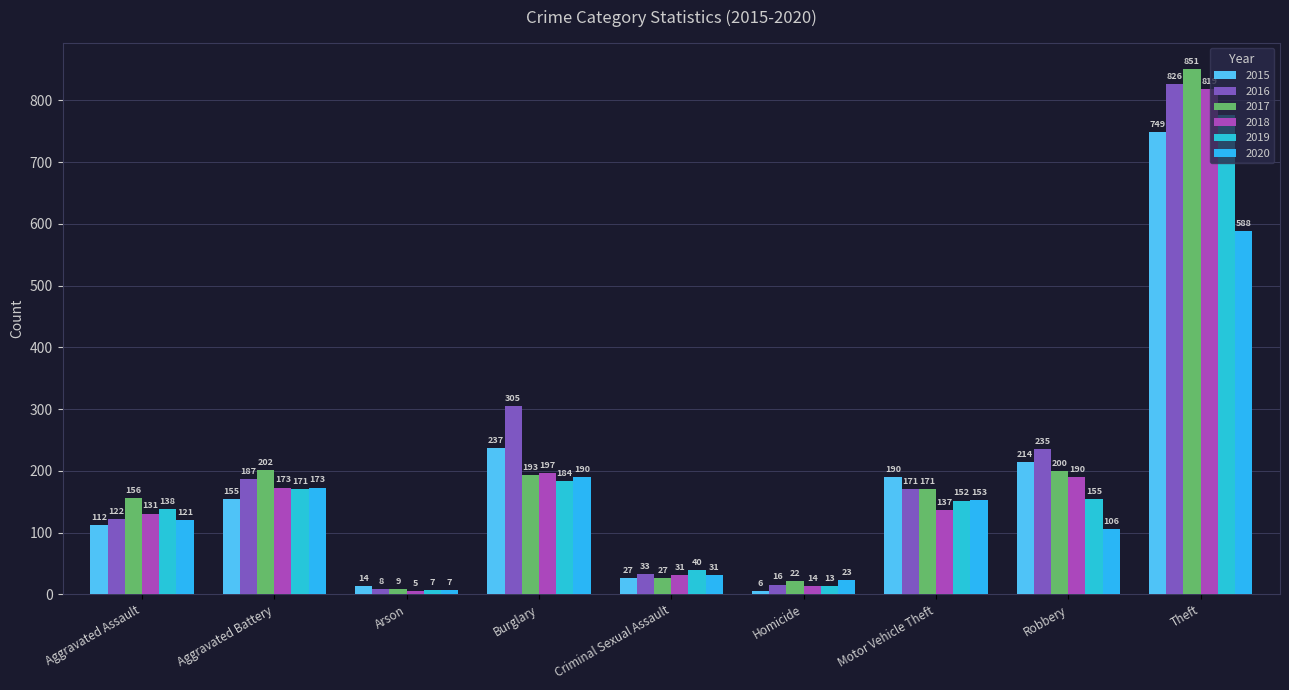

Between Aggravated Assault and Homicide, which is larger?

Aggravated Assault